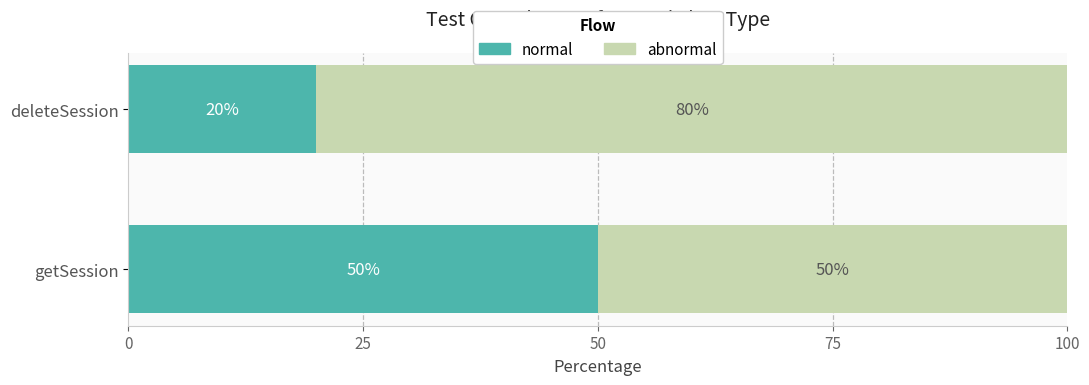

Is it true that normal equals 20 at deleteSession?

True